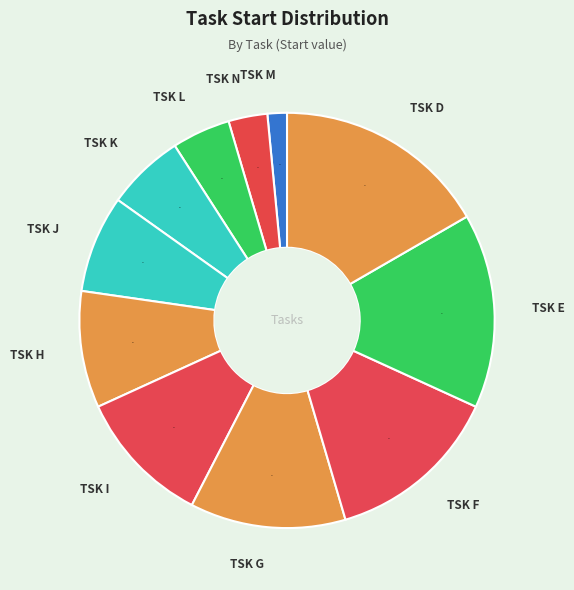

Rank the categories by value from highest to lowest.

TSK D, TSK E, TSK F, TSK G, TSK I, TSK H, TSK J, TSK K, TSK L, TSK N, TSK M